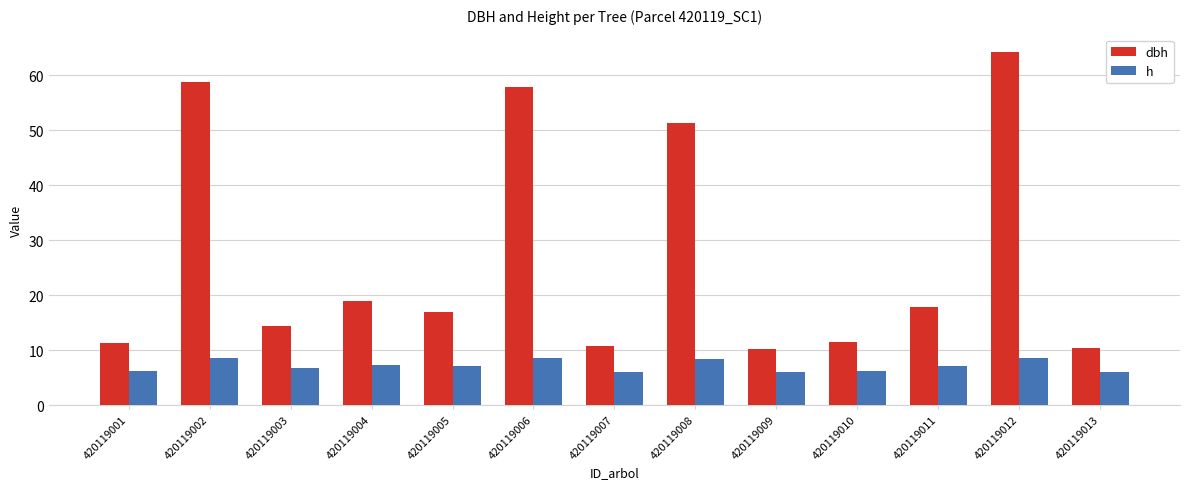

What are all the series names shown in the legend?

dbh, h